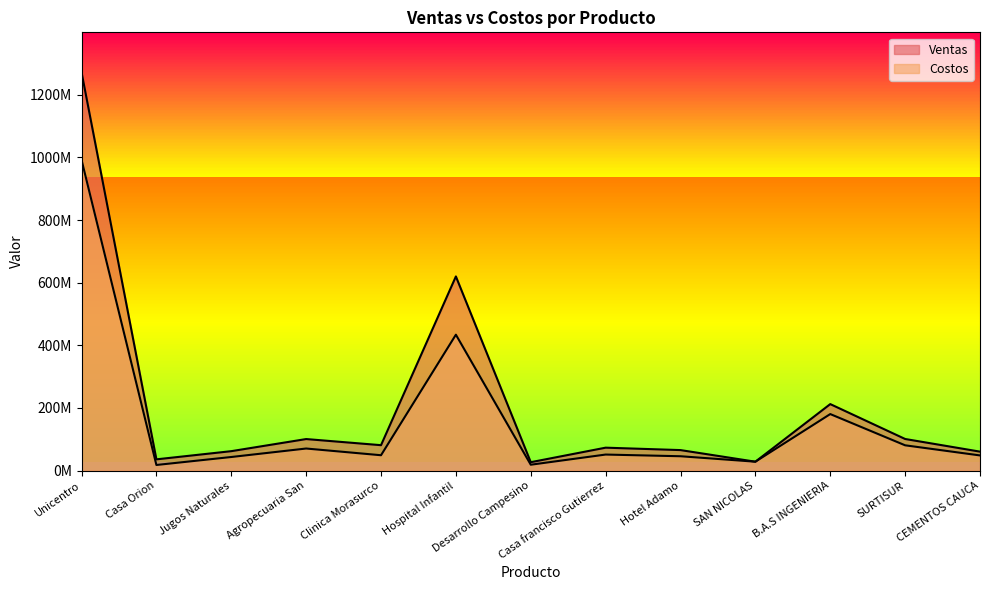

Reading left to right, what are all the values shown in this chart?

Ventas: 1272184759	36000000	62097312	100783942	81223000	620027595	26902449	73268018	65541486	28500000	212400000	101000000	60600000
Costos: 992304112	18000000	43468118	70548759	49120000	434019317	18831714	51287613	45879040	28500000	180540000	80800000	48480000